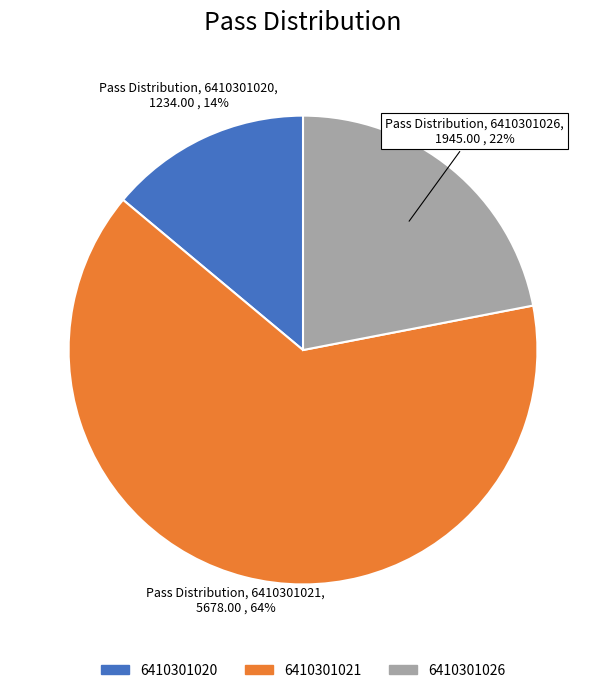

Rank the categories by value from lowest to highest.

6410301020, 6410301026, 6410301021